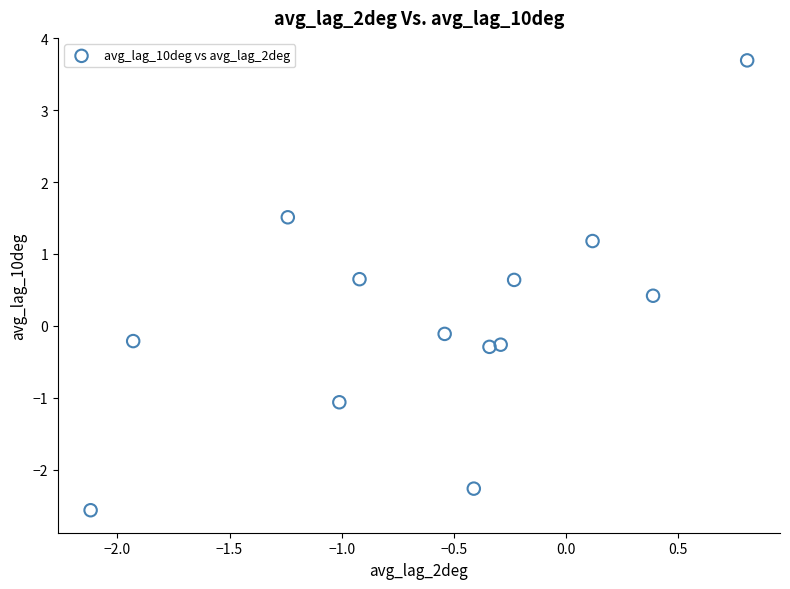

What is the range of X values (max minus min)?

2.9